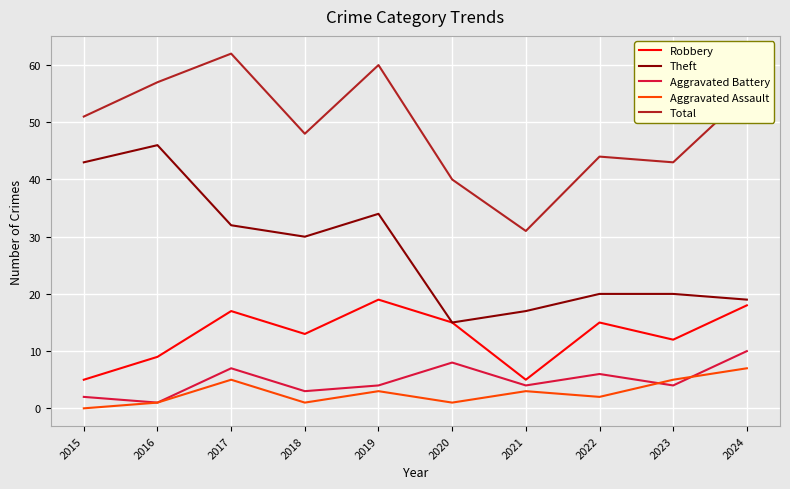

What is the difference between the Robbery values at 2019 and 2022?

4